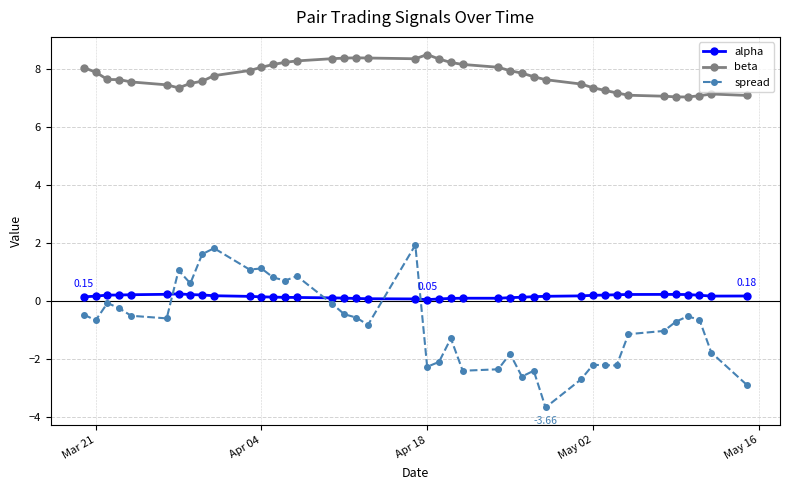

Which series has the widest spread of values?

spread